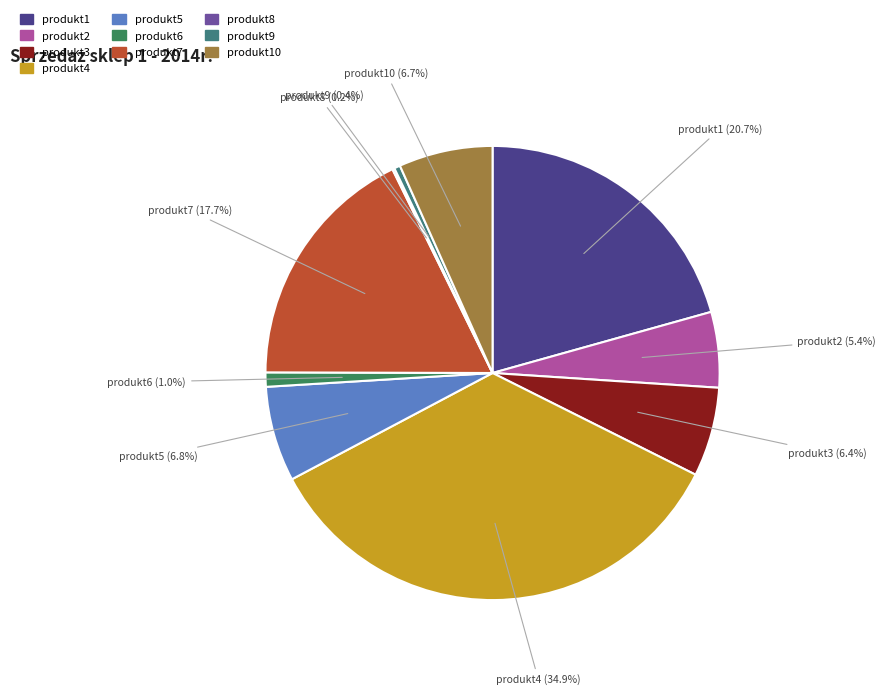

True or false: produkt9 accounts for 0% of the total.

True